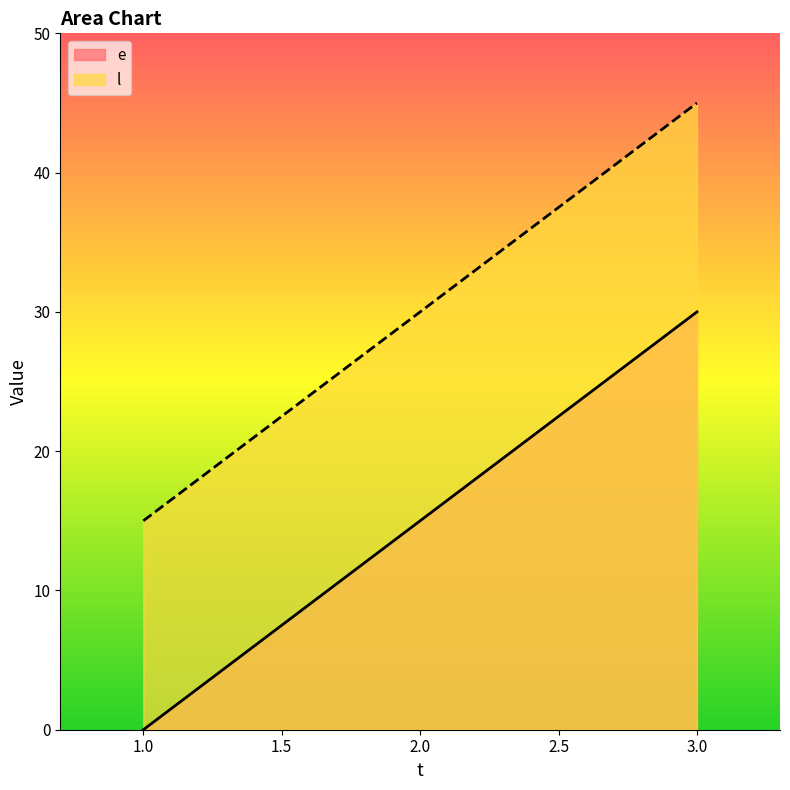

What is the difference between the second highest and minimum values in the e series?

15